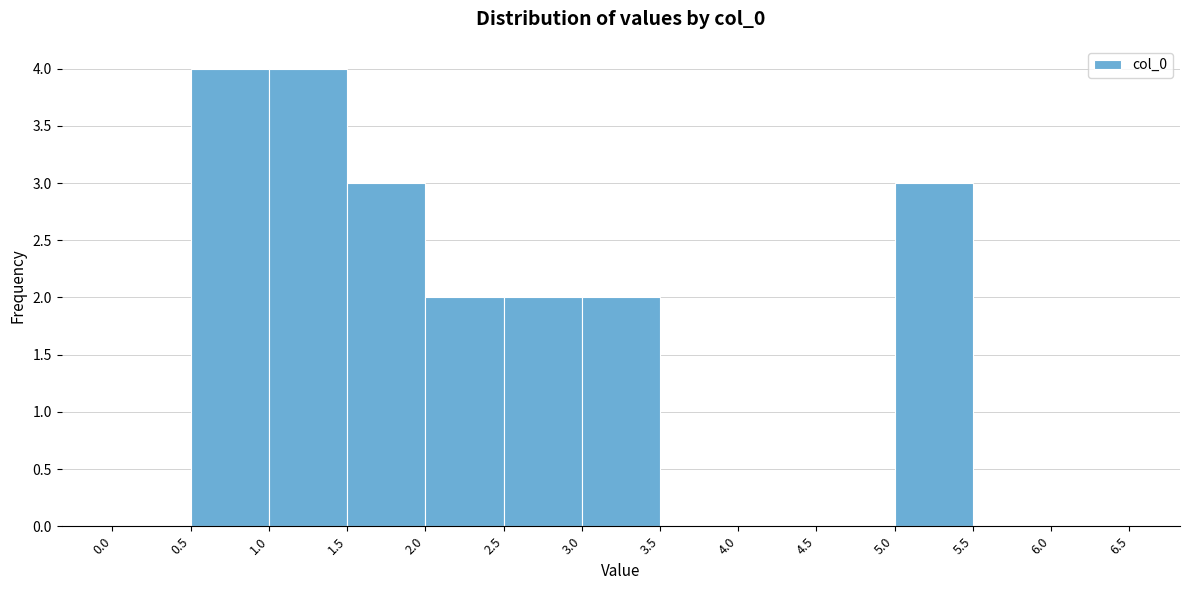

Reading left to right, list every bar in this chart as the range it spans on the x-axis followed by its height. The values are not printed on the chart, so give them approximately, as read against the axis.

0.0 to 0.5: 0
0.5 to 1.0: 4
1.0 to 1.5: 4
1.5 to 2.0: 3
2.0 to 2.5: 2
2.5 to 3.0: 2
3.0 to 3.5: 2
3.5 to 4.0: 0
4.0 to 4.5: 0
4.5 to 5.0: 0
5.0 to 5.5: 3
5.5 to 6.0: 0
6.0 to 6.5: 0